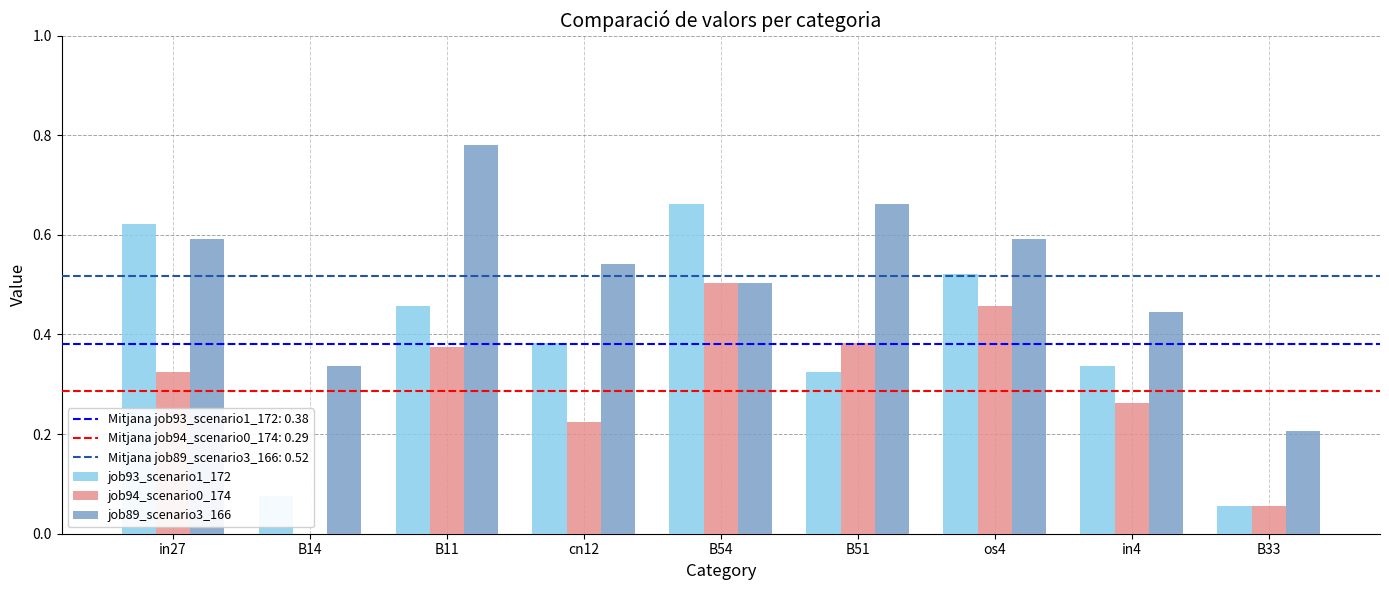

True or false: job93_scenario1_172 has a value of 0.1 at B51.

False